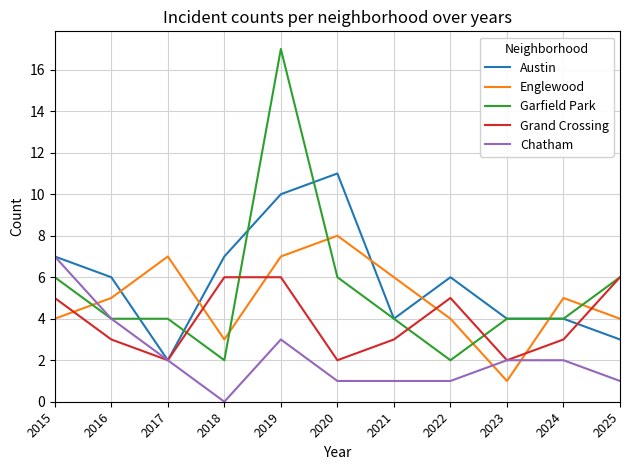

Which series changed the most between 2016 and 2021?

Chatham